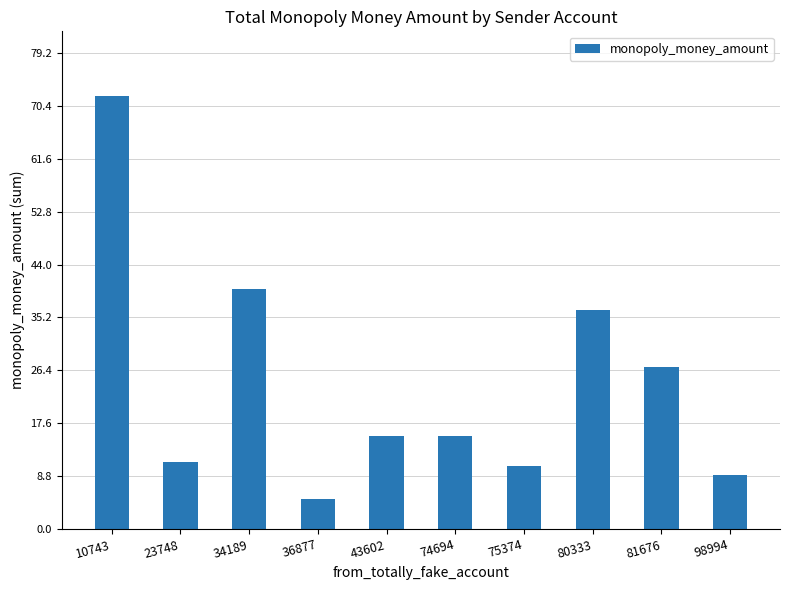

What is the average value?

24.2